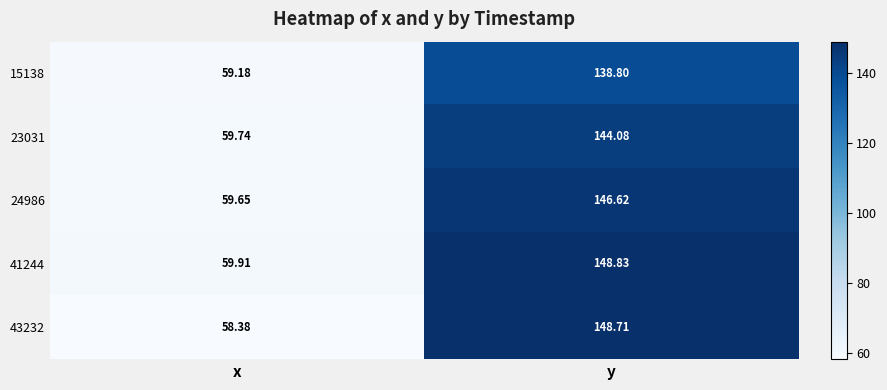

What is the greatest value displayed?

148.8